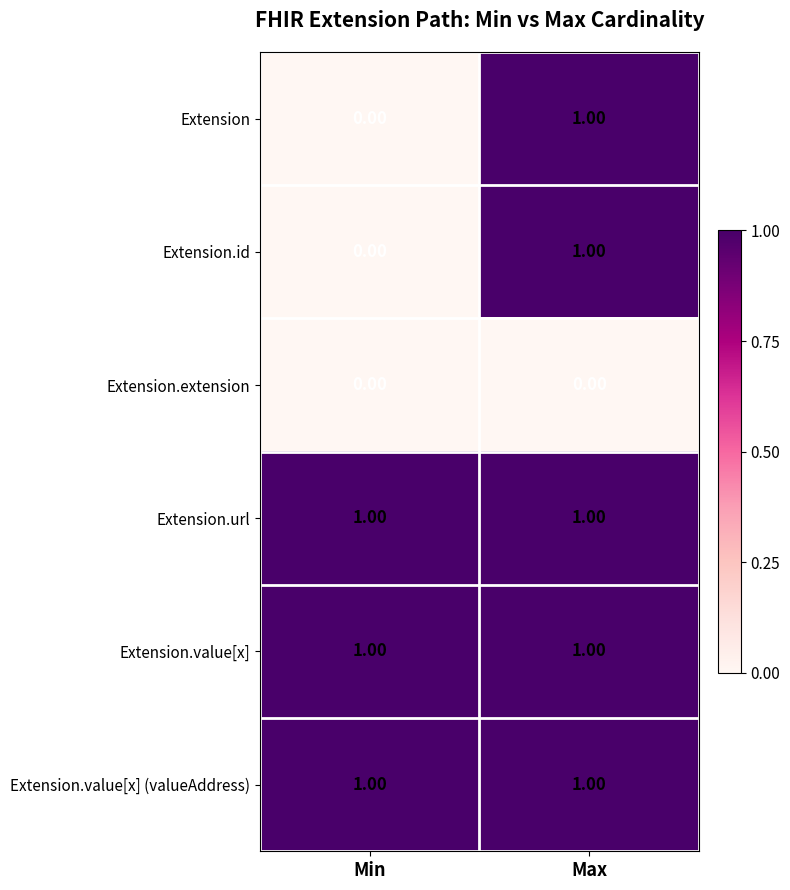

What is the difference between the highest and lowest values at Min?

1